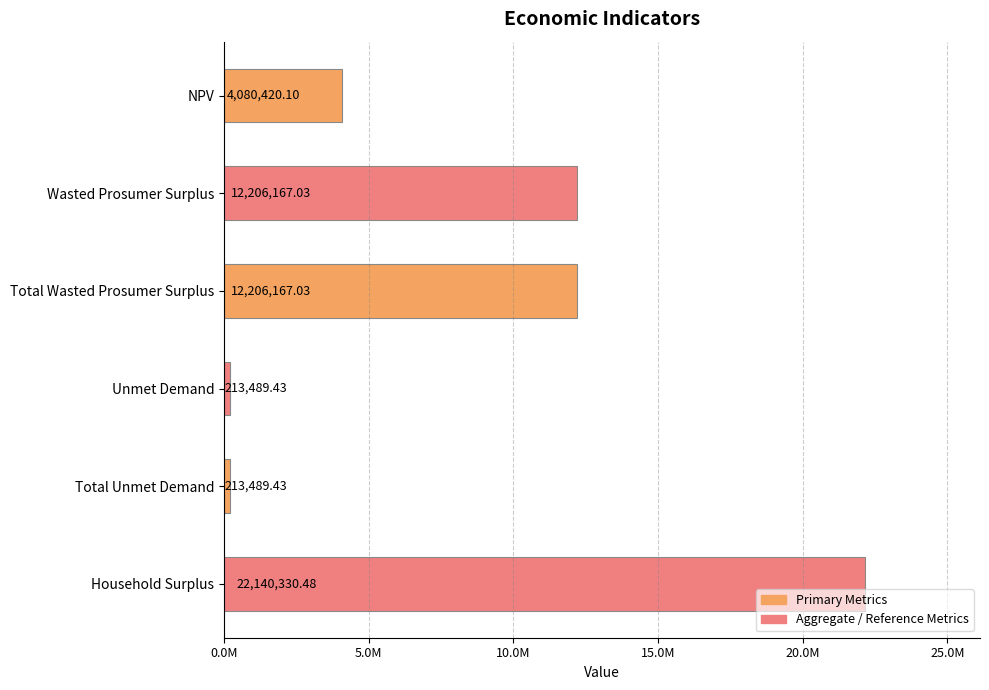

Does the chart contain any negative values?

No